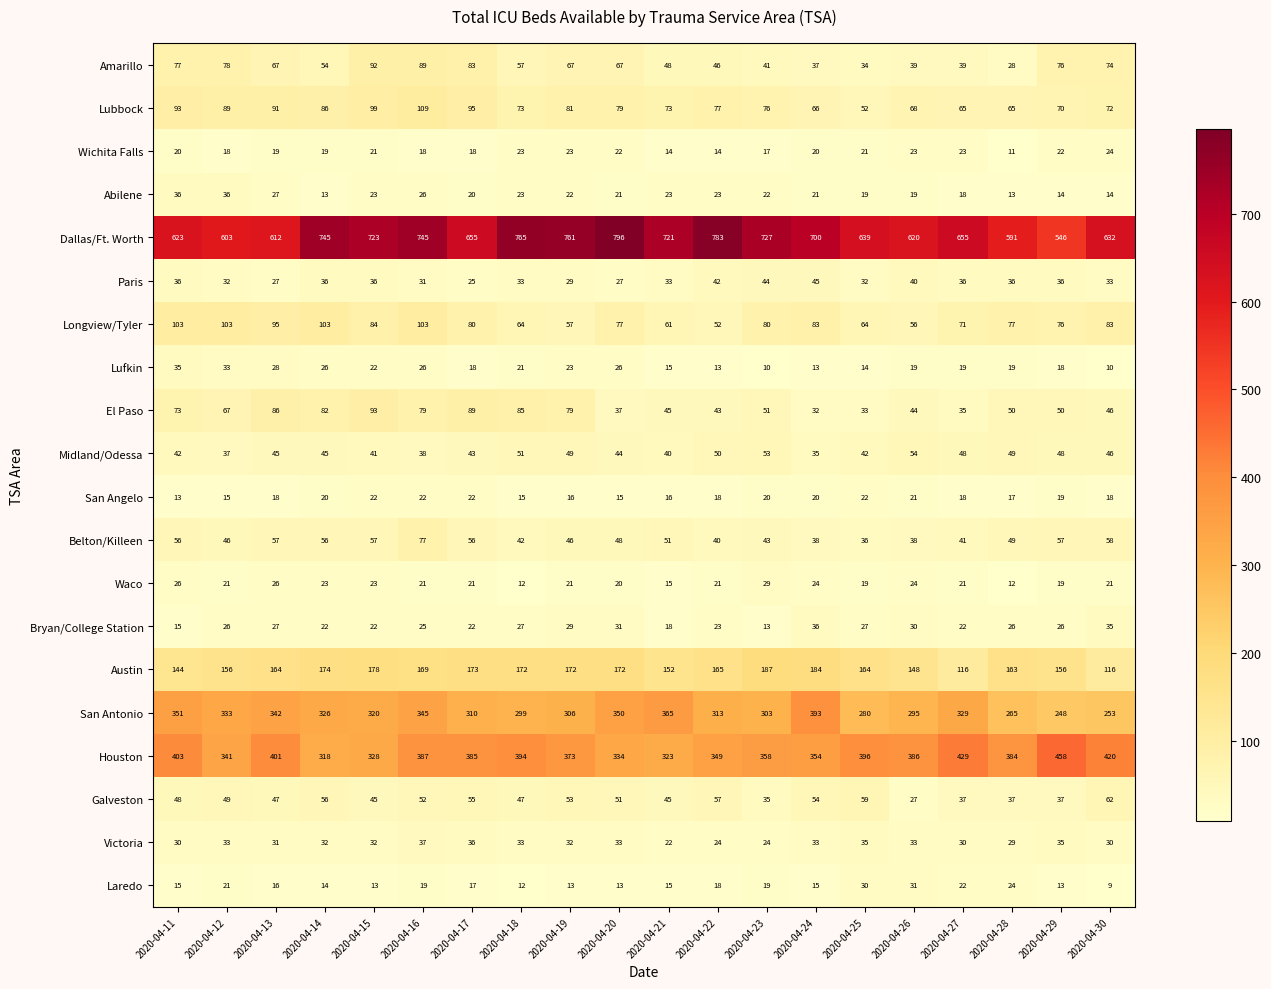

Which series has the largest total across all categories?

Dallas/Ft. Worth